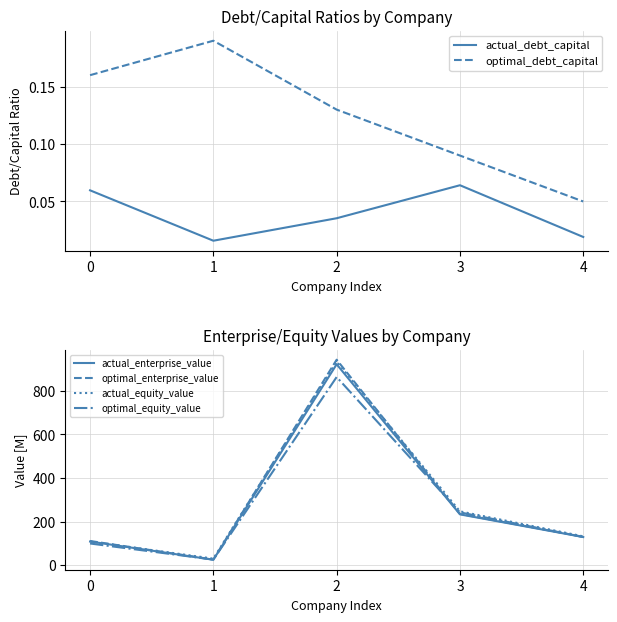

What is the greatest value displayed?

943.2